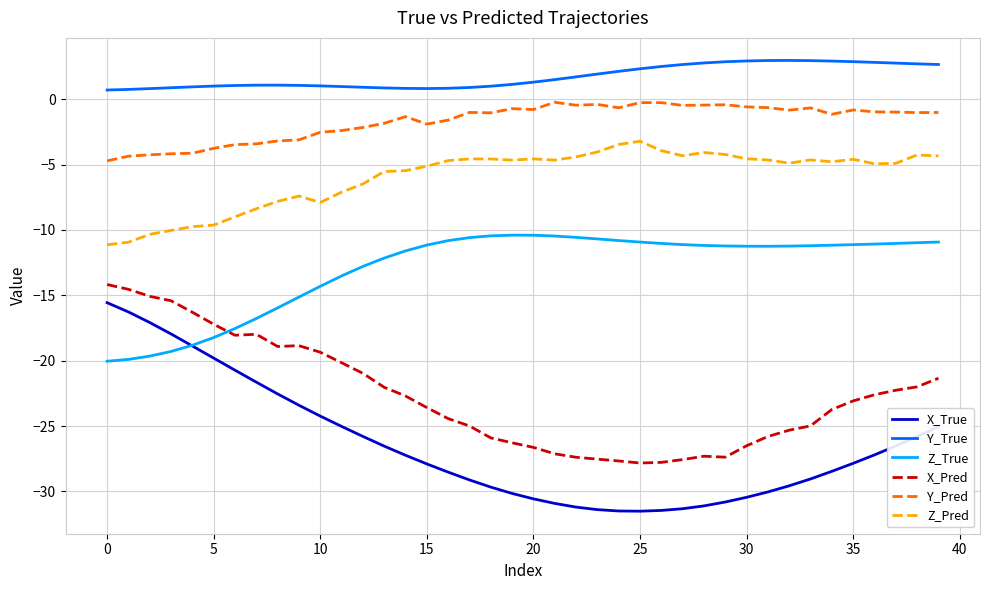

Is this an area chart (filled region under the line)?

No